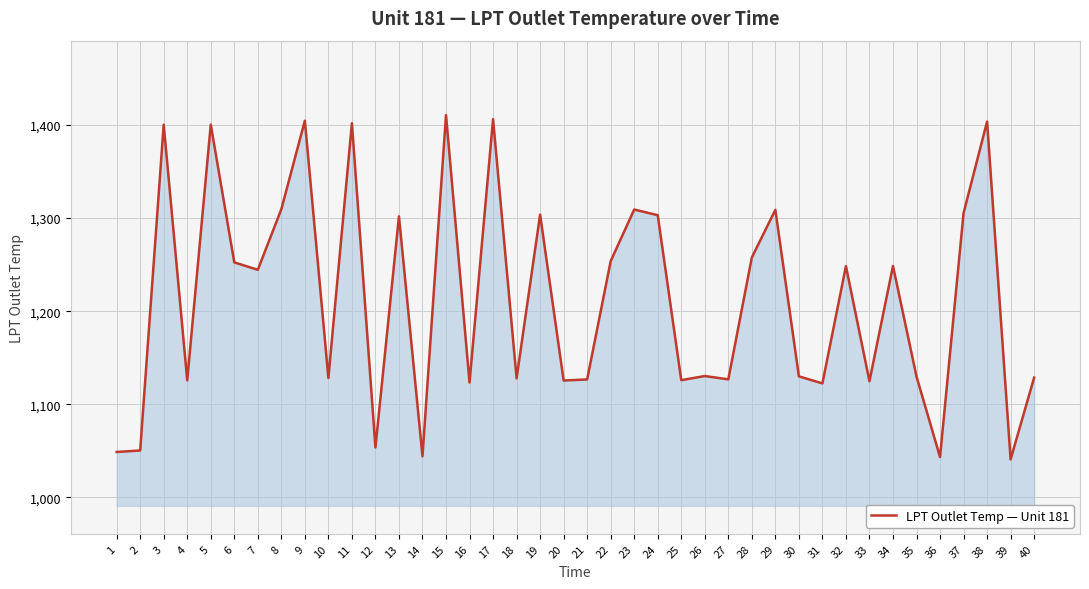

What is the greatest value displayed?

1410.8